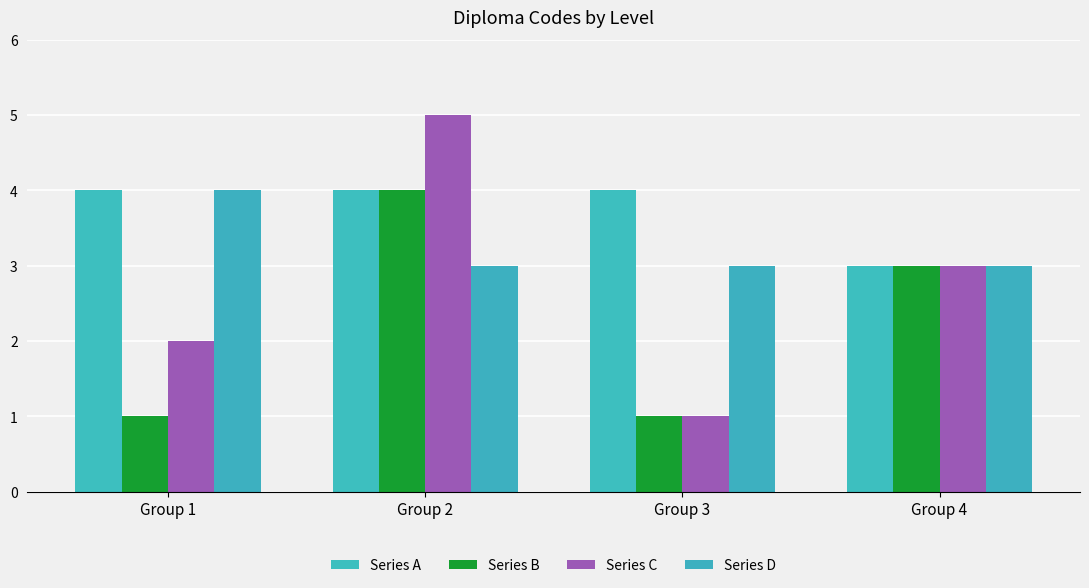

Which series has the widest spread of values?

Series C